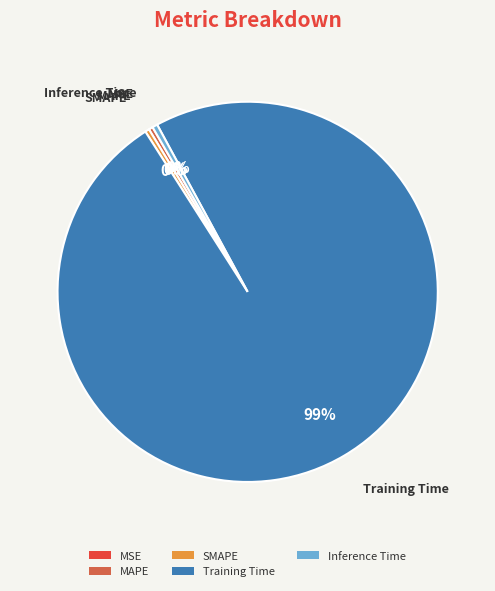

Which slice is the largest?

Training Time